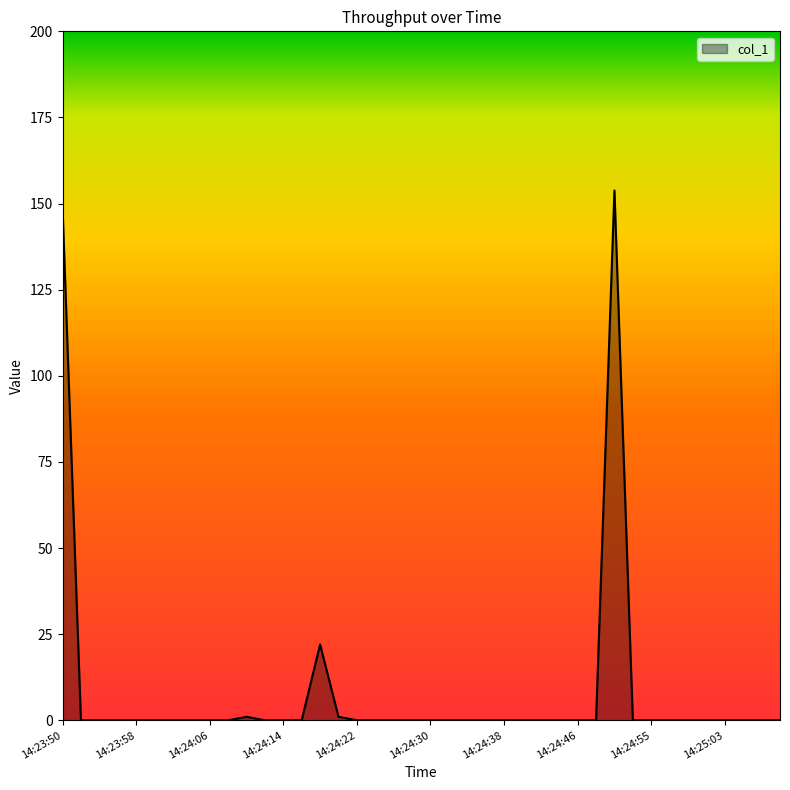

What is the maximum value shown in the chart?

153.8